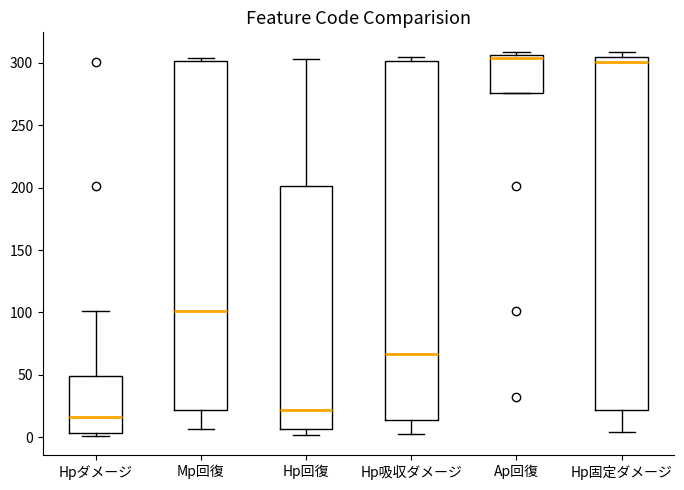

Reading left to right, read every box against the y-axis: the position of its median line, the range the box covers, and the ends of its whiskers. The values are not printed on the chart, so give them approximately, as read against the axis.

Hpダメージ: median 15, box 5 to 50, whiskers 0 to 100
Mp回復: median 100, box 20 to 300, whiskers 5 to 305
Hp回復: median 20, box 5 to 200, whiskers 0 to 305
Hp吸収ダメージ: median 65, box 15 to 300, whiskers 5 to 305
Ap回復: median 305 (just below the box's upper edge), box 275 to 305, whiskers 275 to 310
Hp固定ダメージ: median 300, box 20 to 305, whiskers 5 to 310